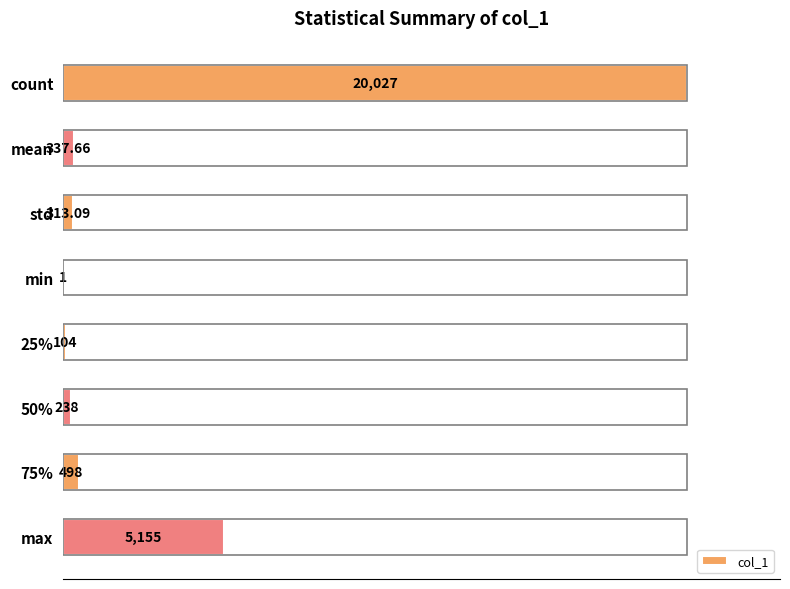

Are the bars horizontal?

Yes